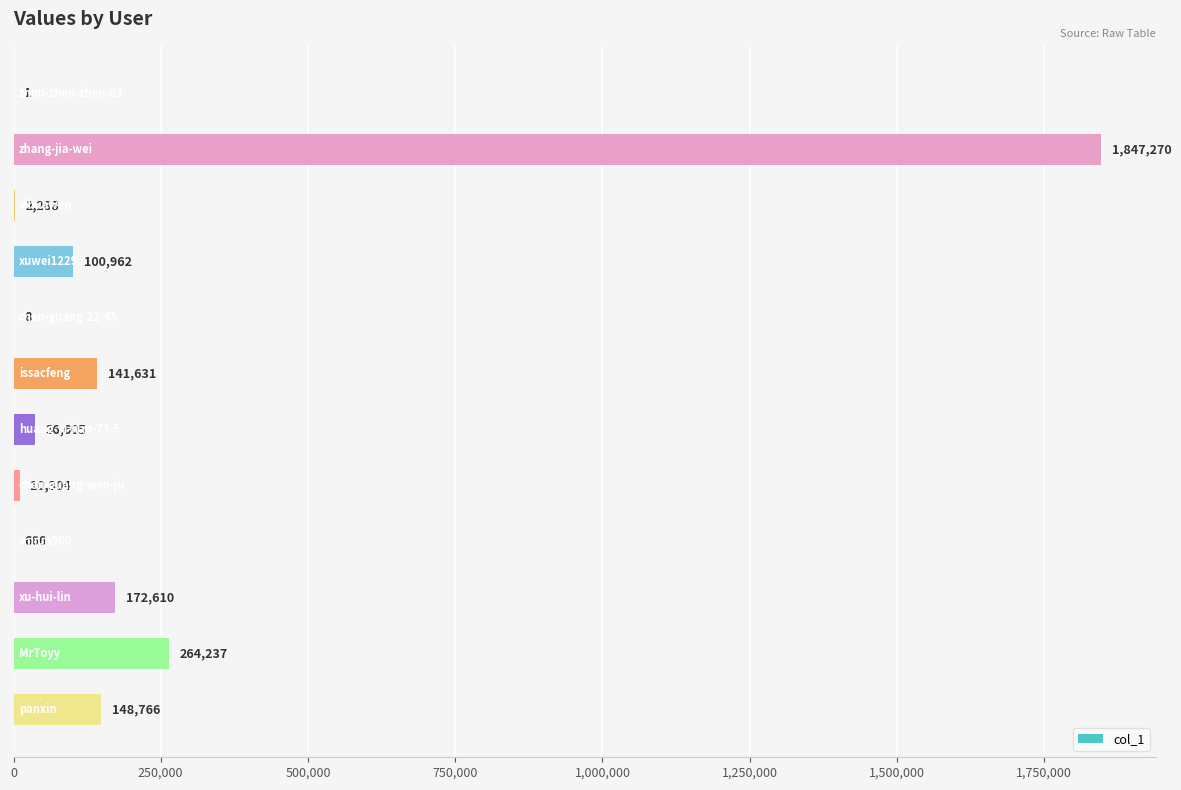

Count the number of categories in the chart.

12